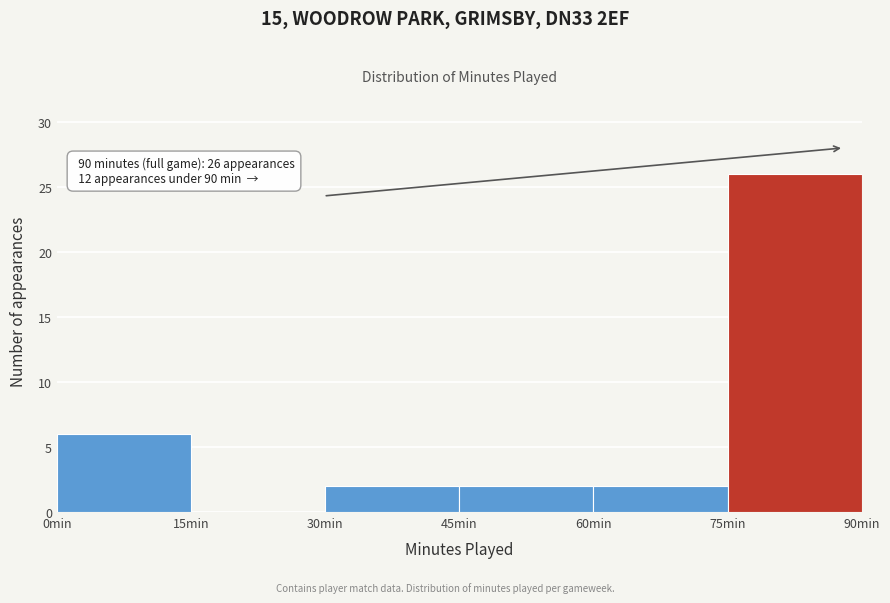

Over which range of the x-axis is the bar tallest?

75 to 90